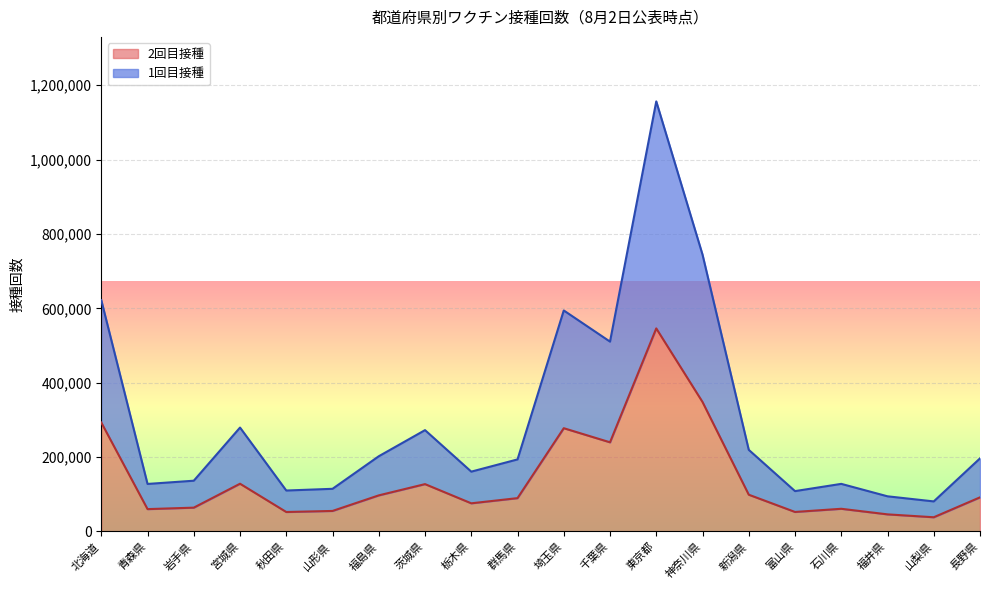

What is the difference between the 1回目接種 values at 千葉県 and 石川県?

382537